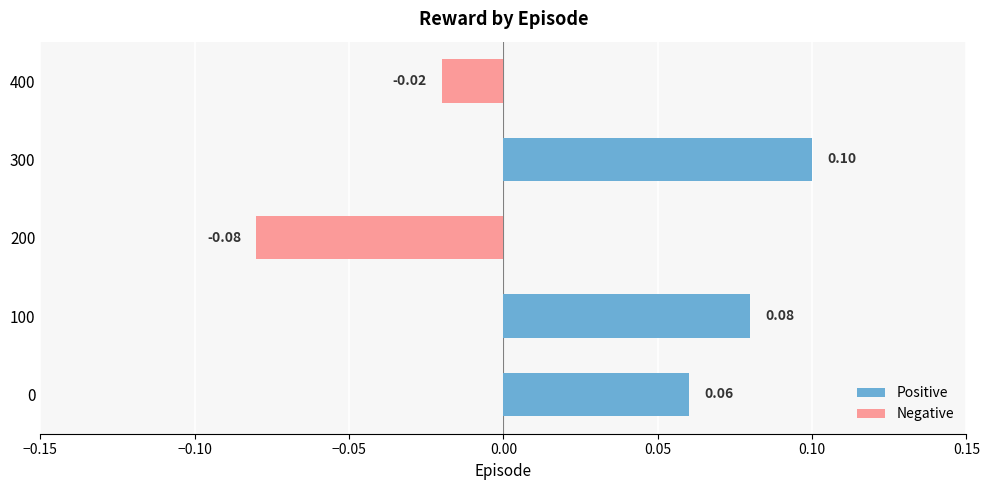

Between 400 and 300, which is larger?

300